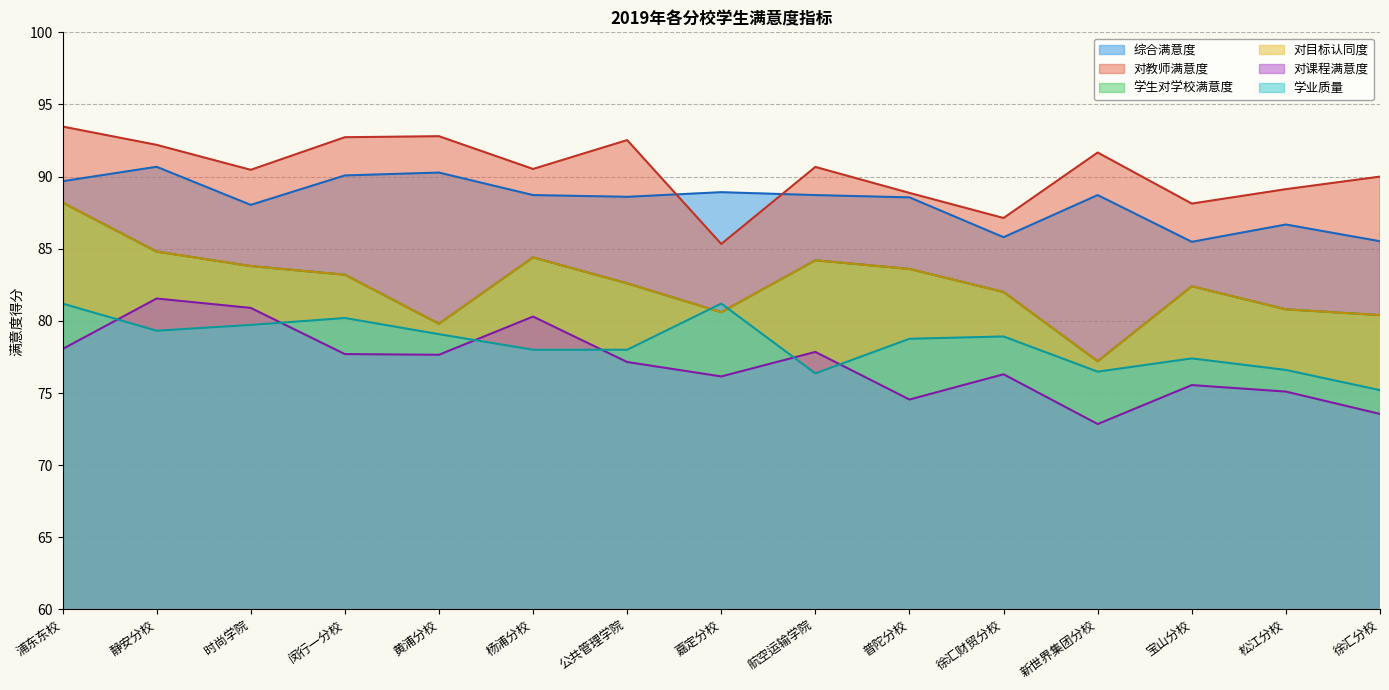

How many values in the 学业质量 series exceed 78?

8